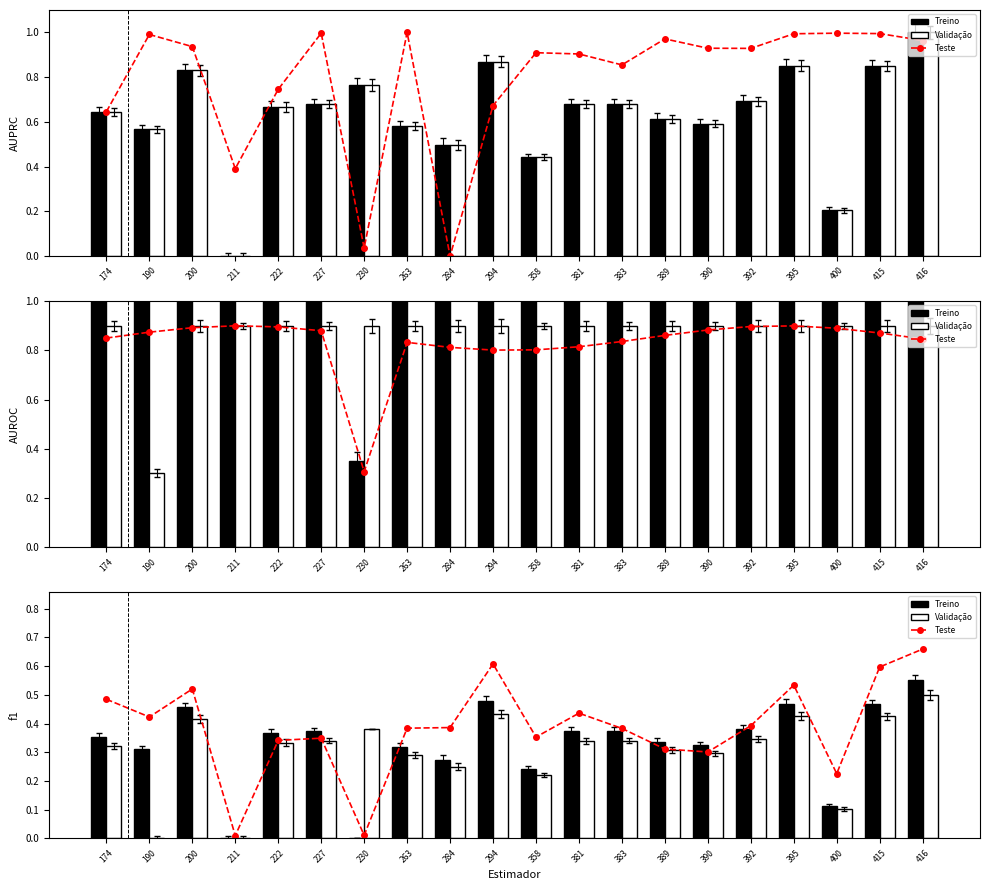

Are the bars horizontal?

No